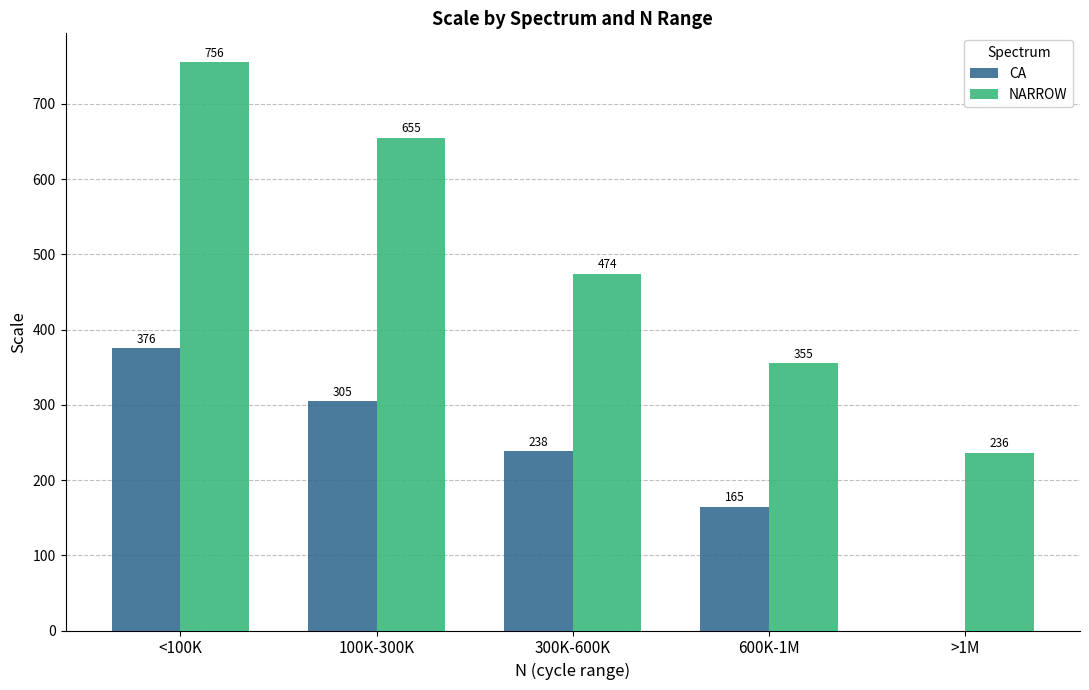

How many positive values does the CA series have?

4